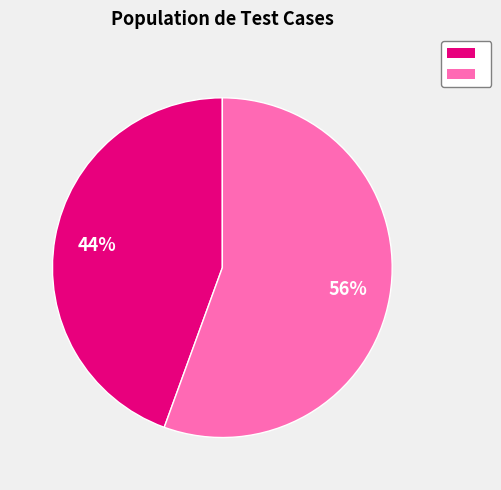

Is there a majority slice in this chart?

Yes